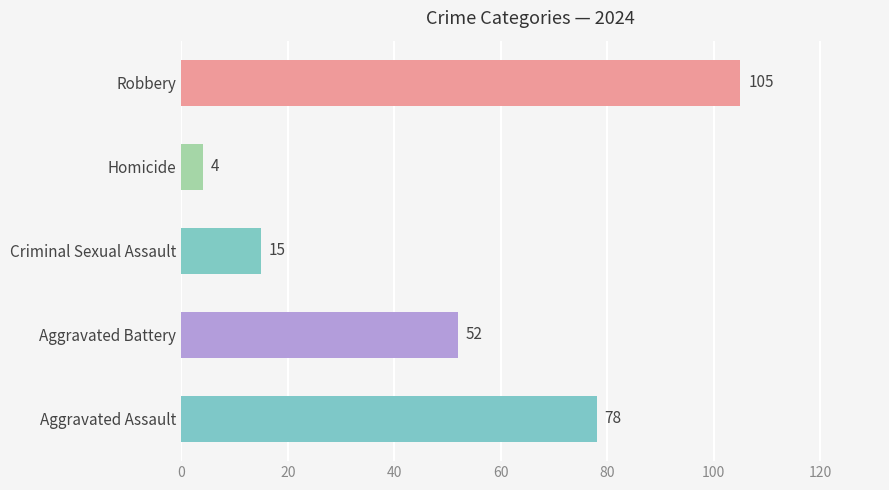

The value at Criminal Sexual Assault is 15. True or false?

True